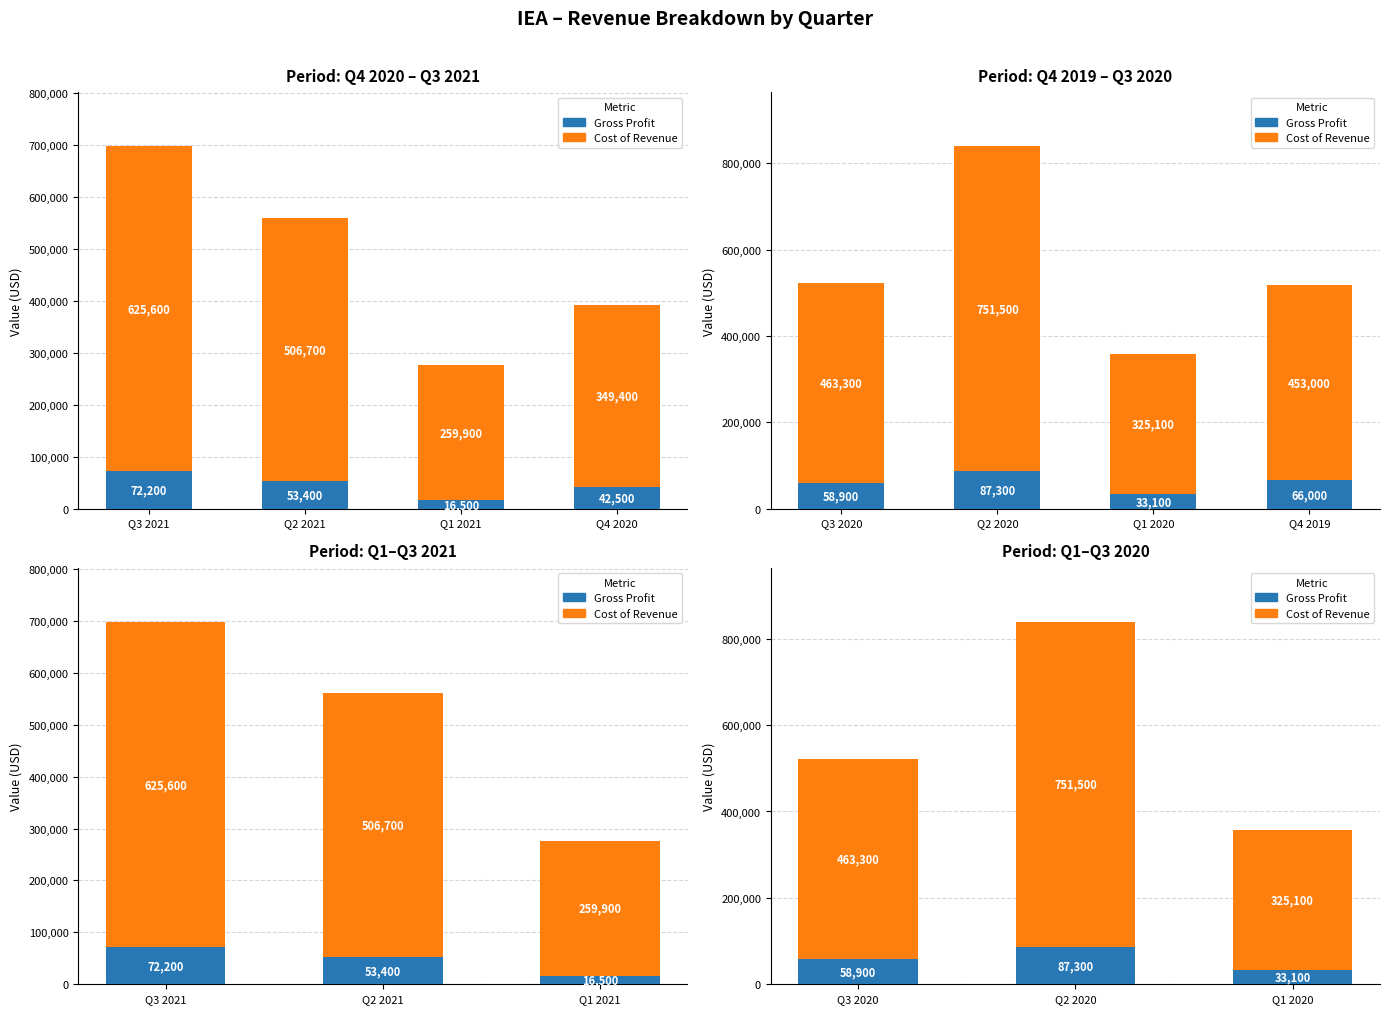

What position from the left is Q2 2020?

2